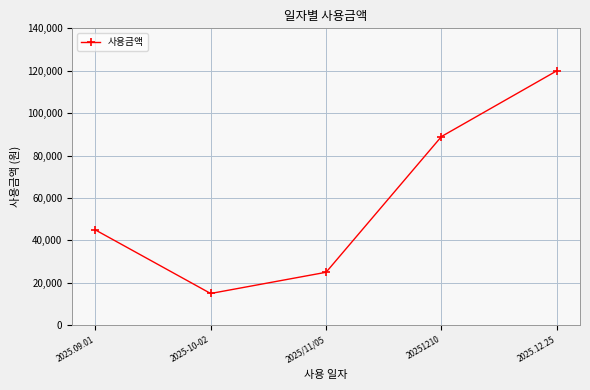

Is it true that the value at 2025/11/05 is 38822?

False